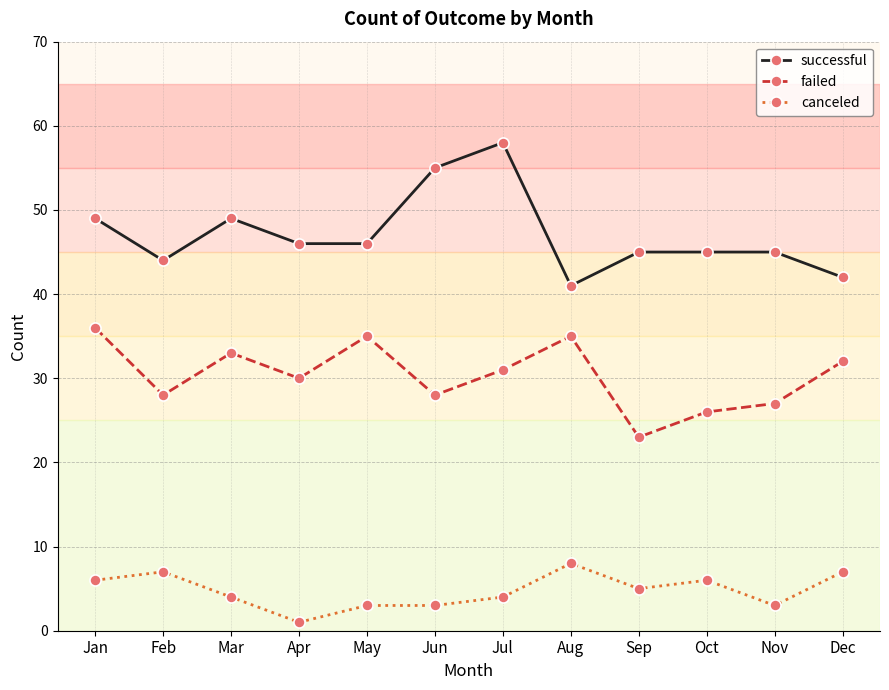

At which category does failed reach its first local valley?

Feb